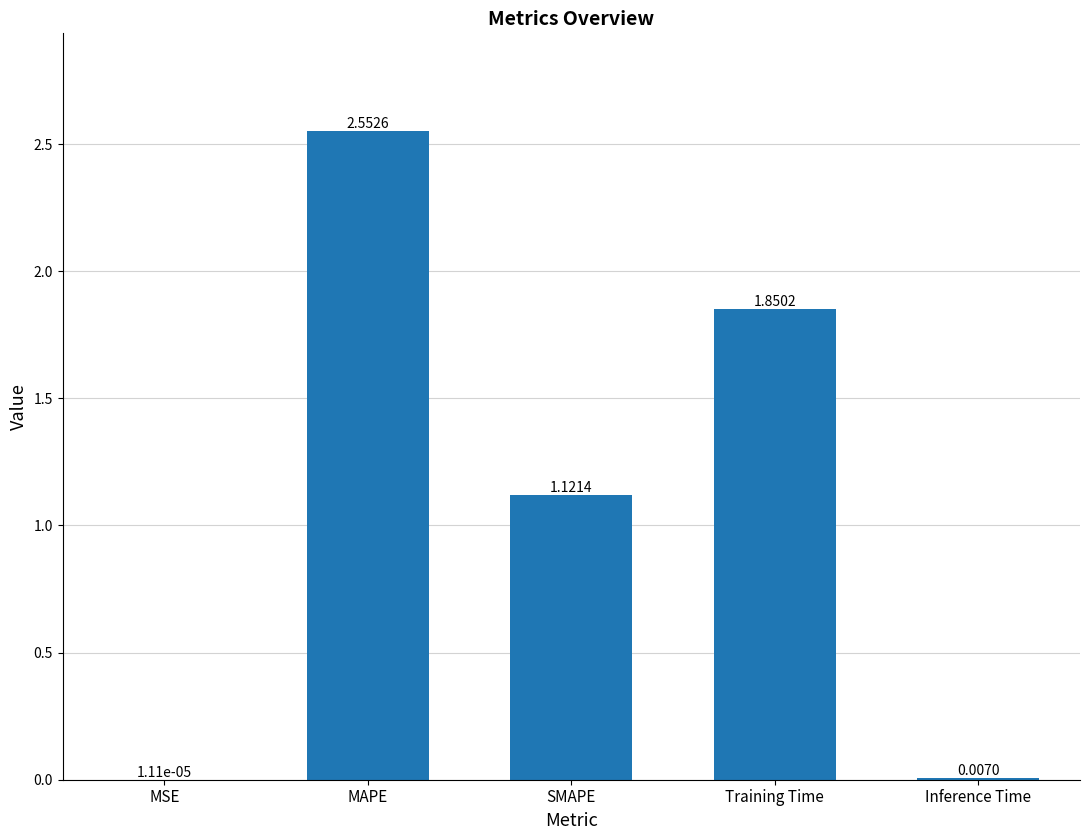

Are the bars horizontal?

No